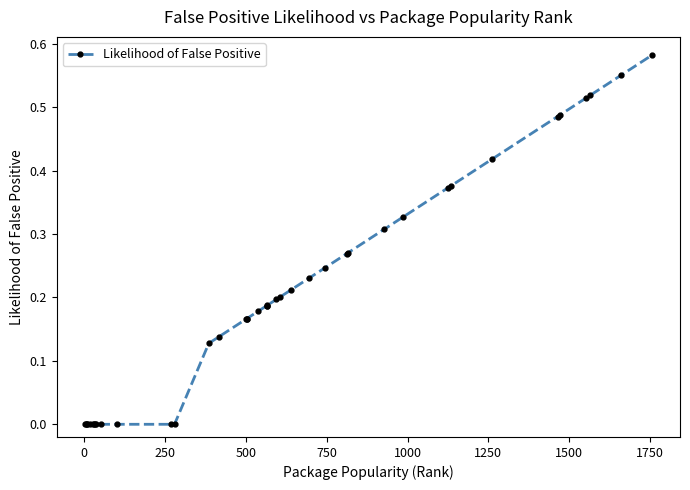

What is the greatest value displayed?

0.6